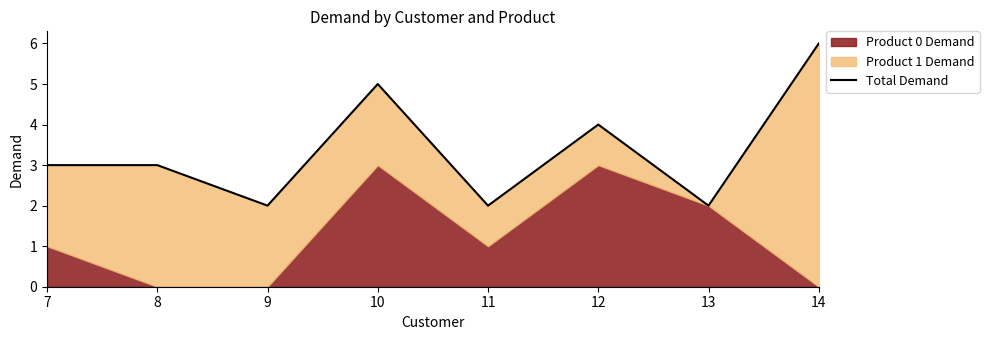

True or false: the data shows 2 at 9.

True